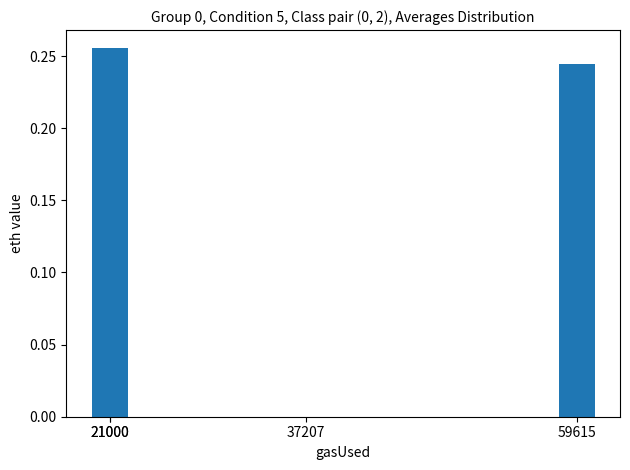

Which label corresponds to the largest value in the chart?

21000